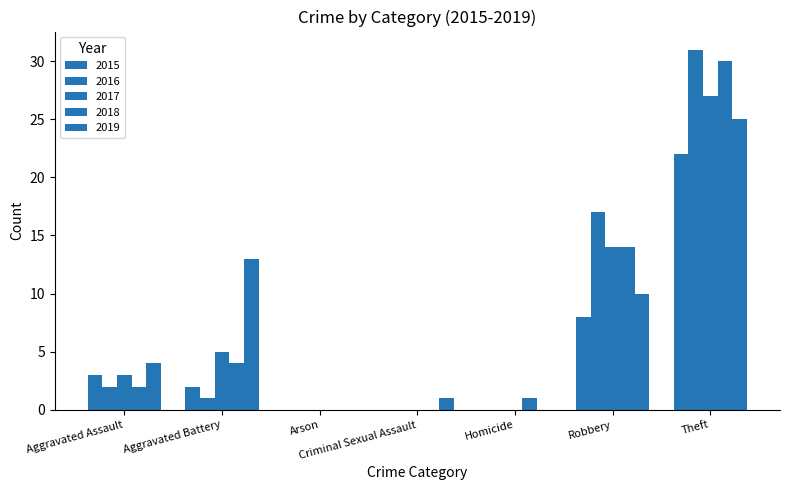

Between Aggravated Battery and Robbery, which series saw the biggest shift?

2016